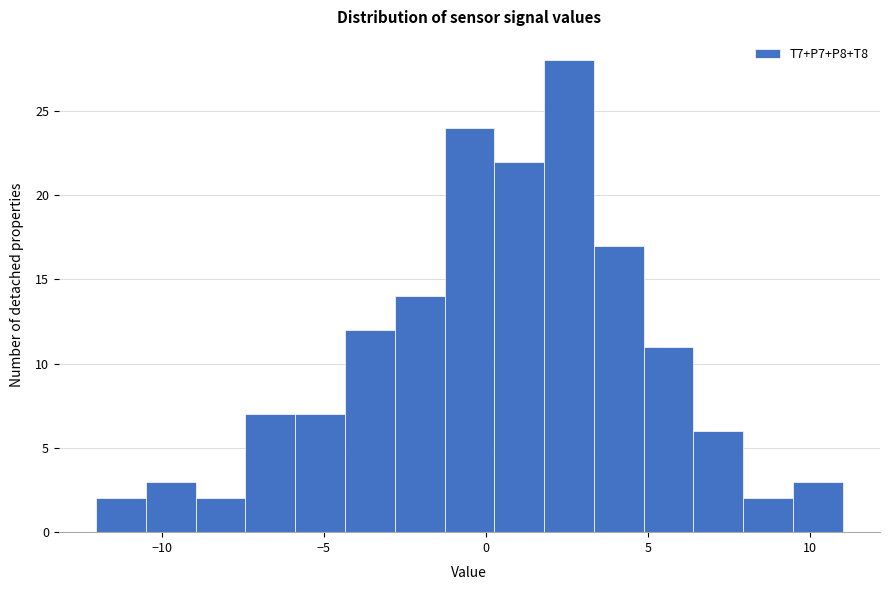

Read against the x-axis, roughly where is the centre of the tallest bar?

2.5